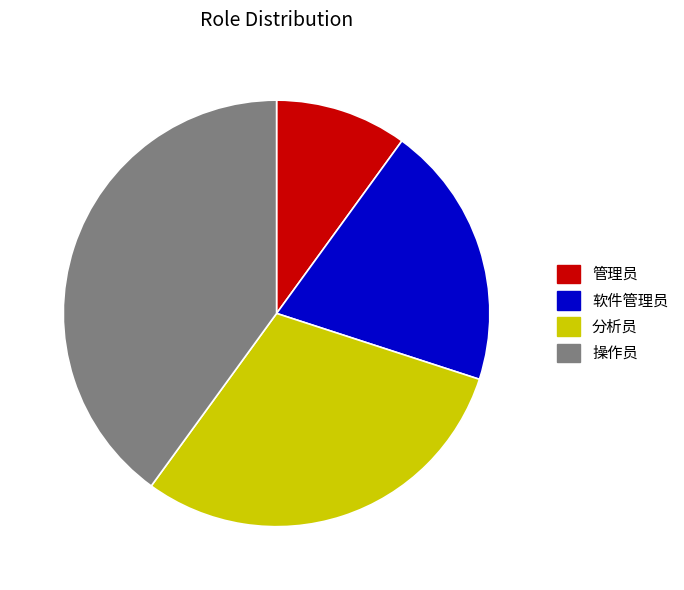

True or false: 软件管理员 accounts for 15% of the total.

False